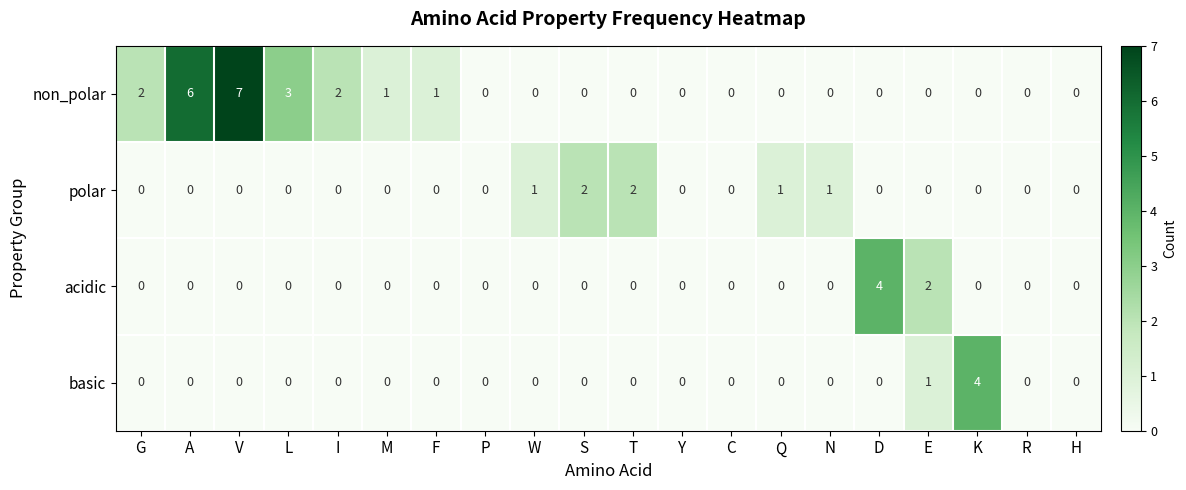

Which category has the highest value across all series?

V